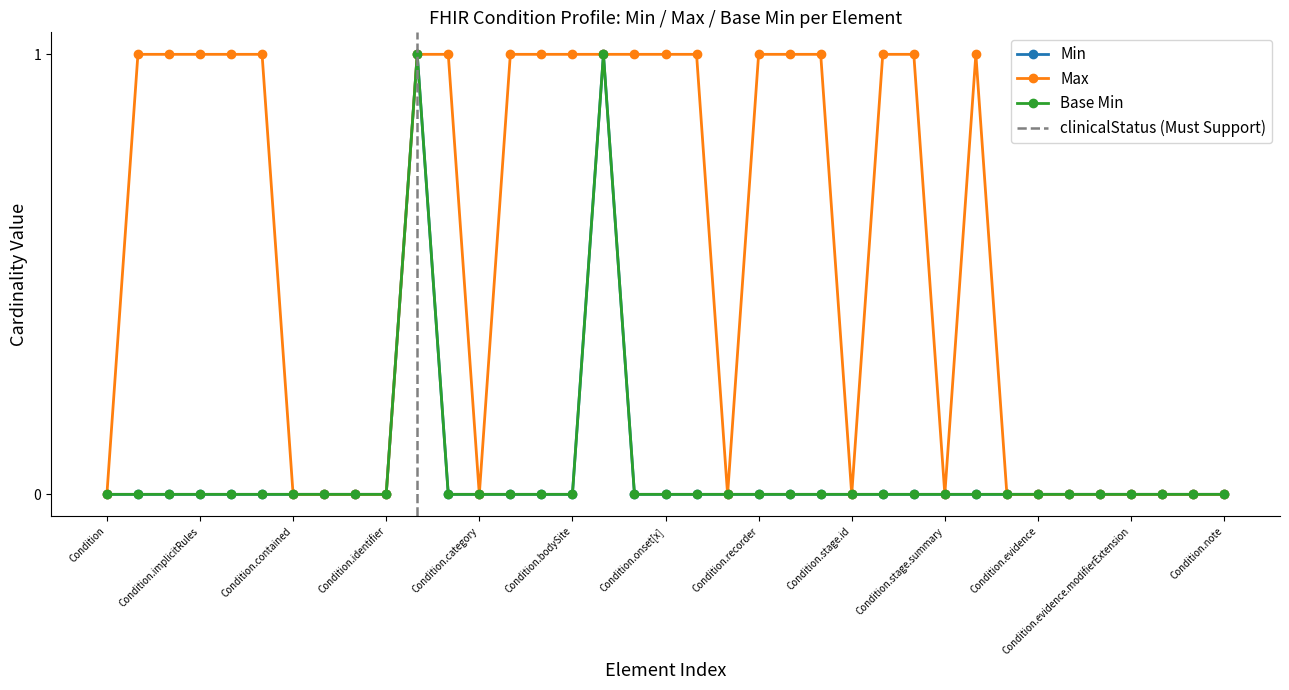

True or false: Max and Min intersect in this chart.

False